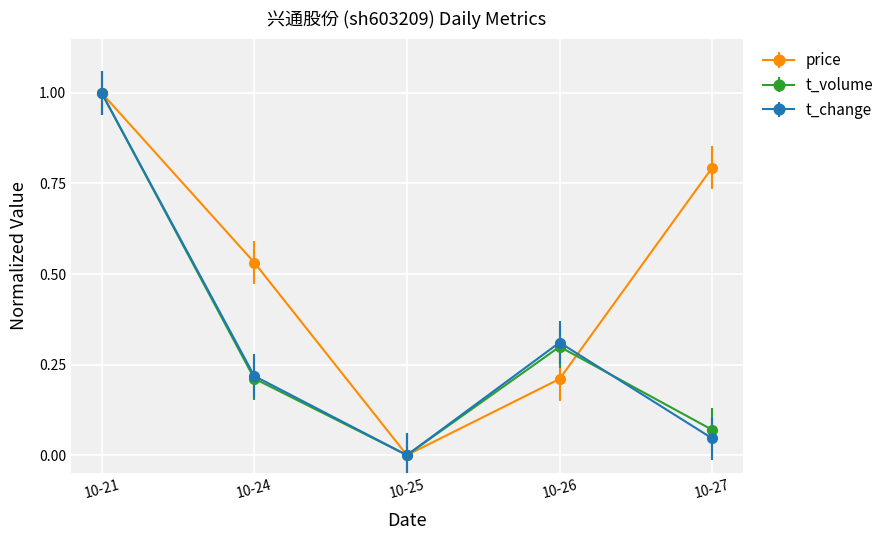

Rank the categories by t_change value from highest to lowest.

10-21, 10-26, 10-24, 10-27, 10-25